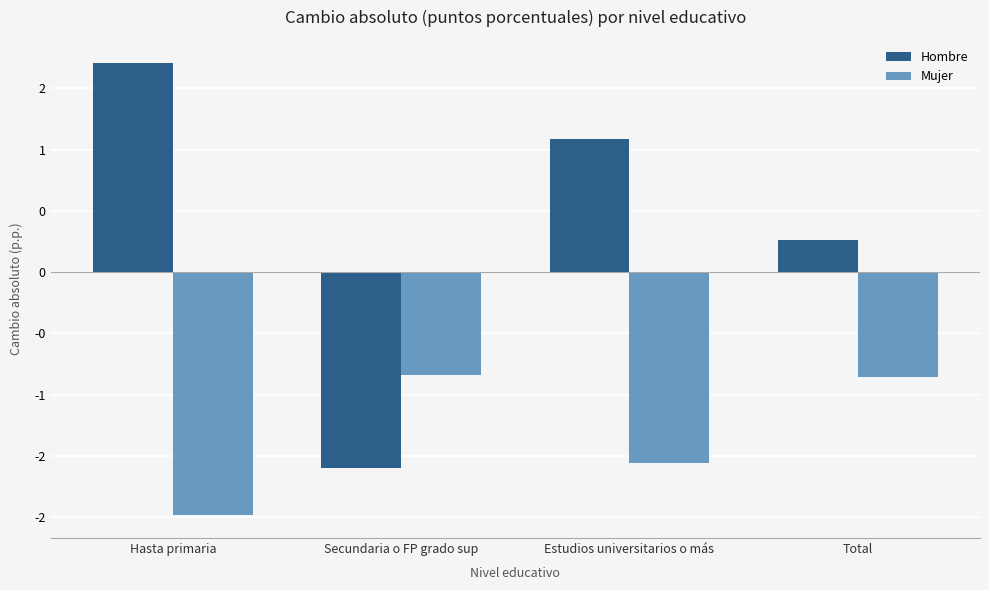

Are the bars horizontal?

No